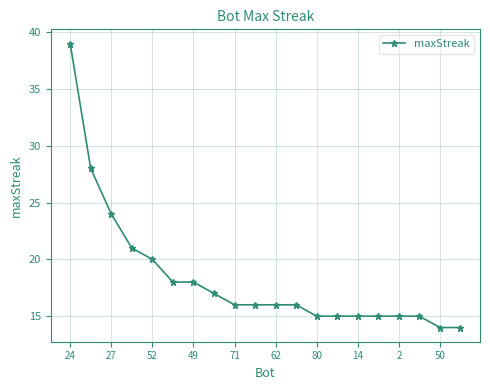

What is the value of the 13th point from the left?

15